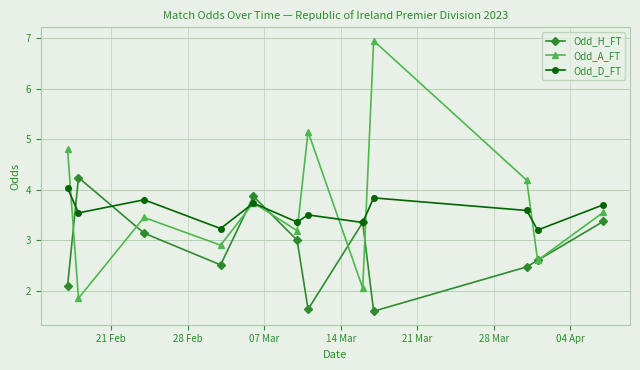

What is the minimum value shown in the chart?

1.6